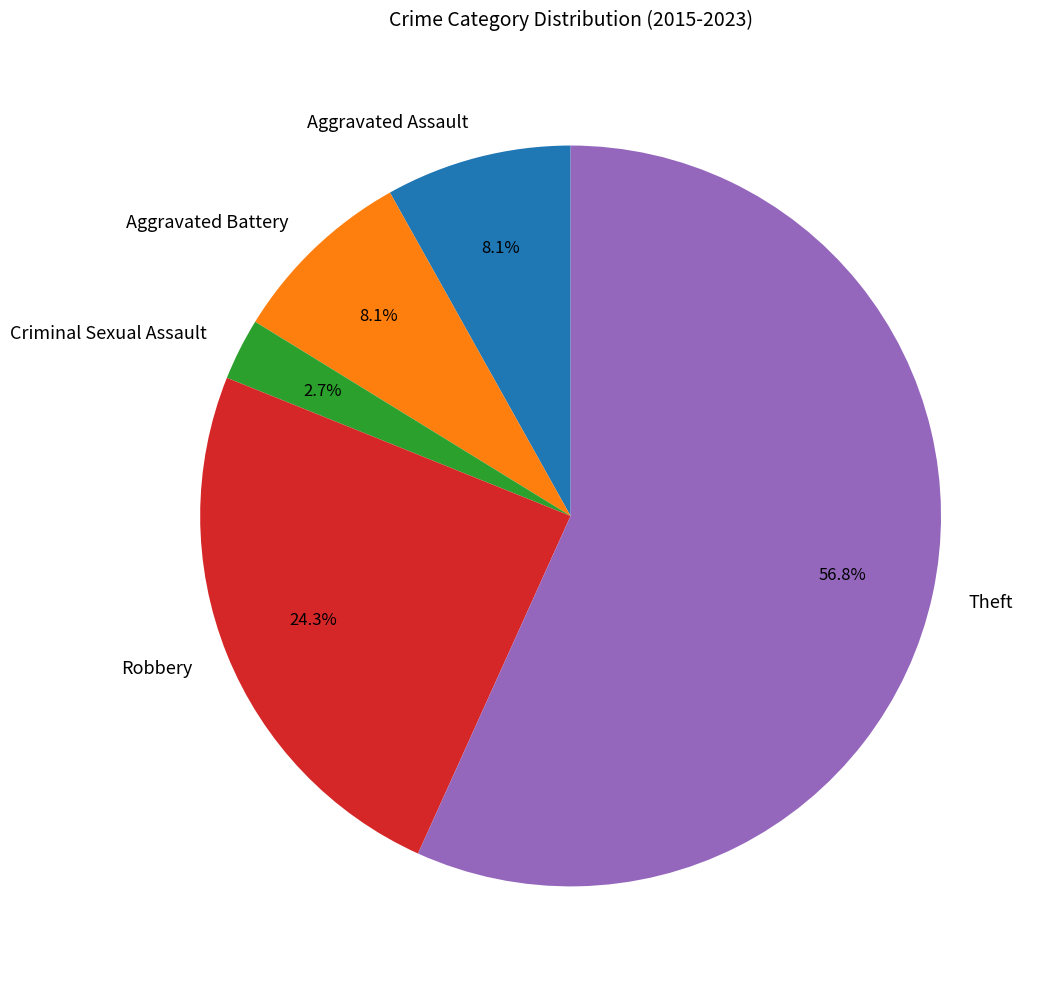

Which has a higher value, Criminal Sexual Assault or Robbery?

Robbery